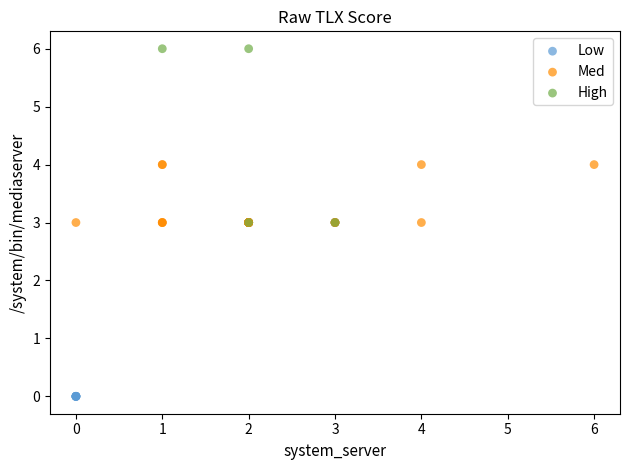

Which series reaches the maximum Y coordinate?

High